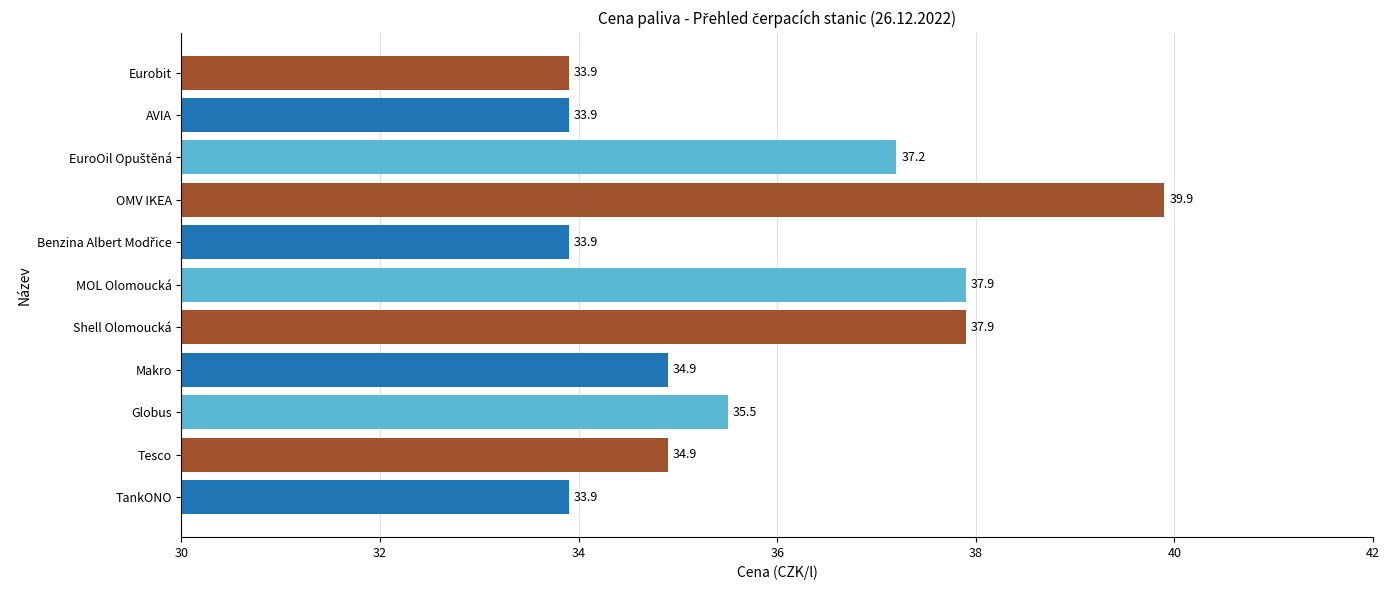

What is the approximate value at Shell Olomoucká?

37.9